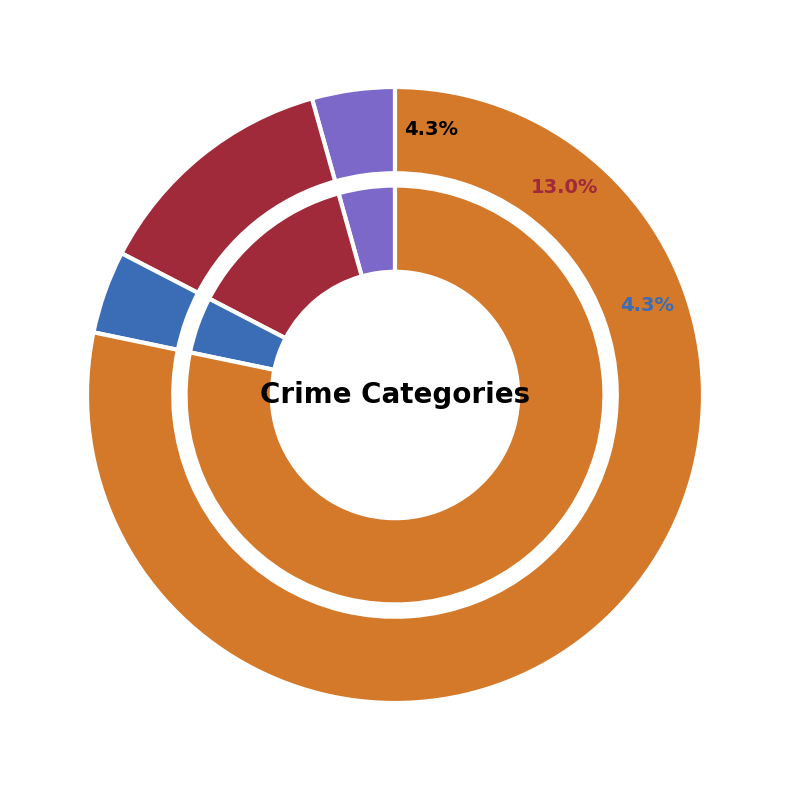

Which slice is the smallest?

Aggravated Assault